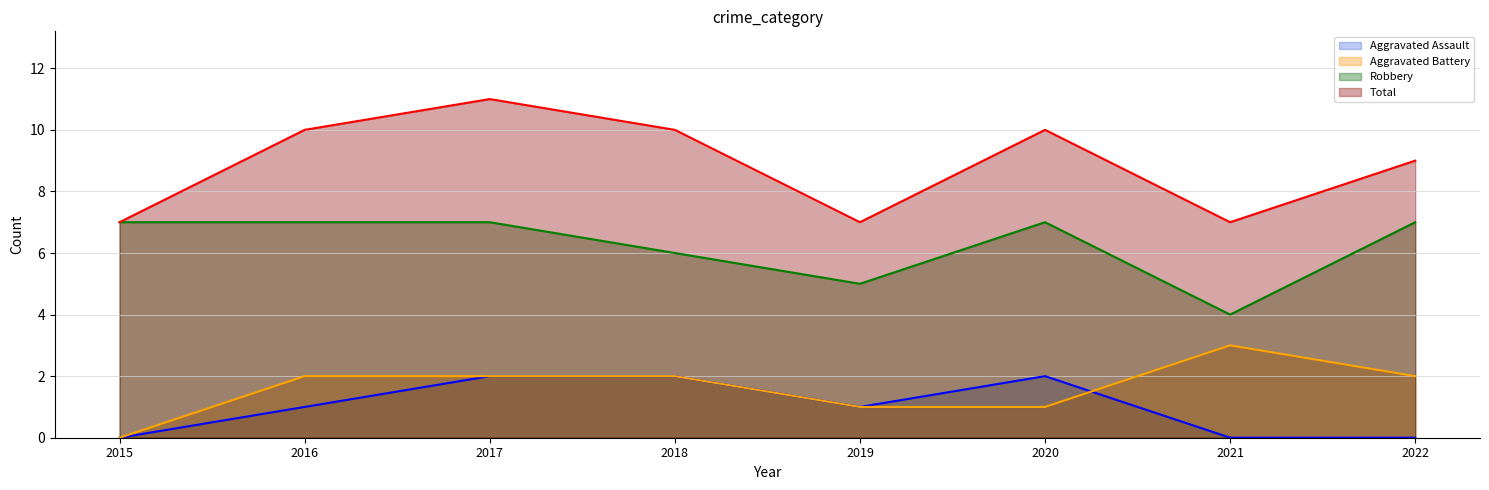

Which series changed the most between 2015 and 2019?

Robbery